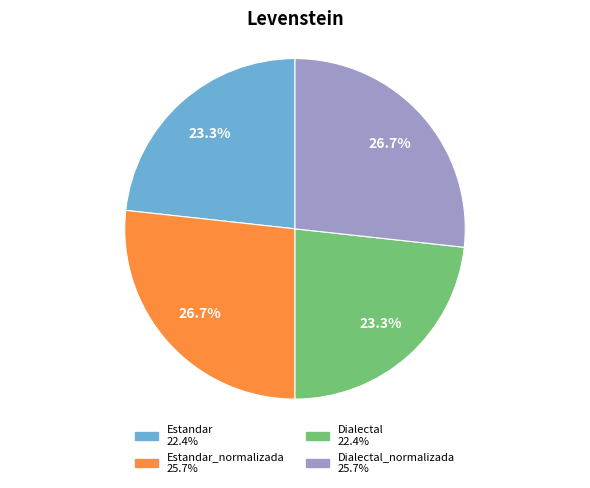

Does any single category account for the majority?

No